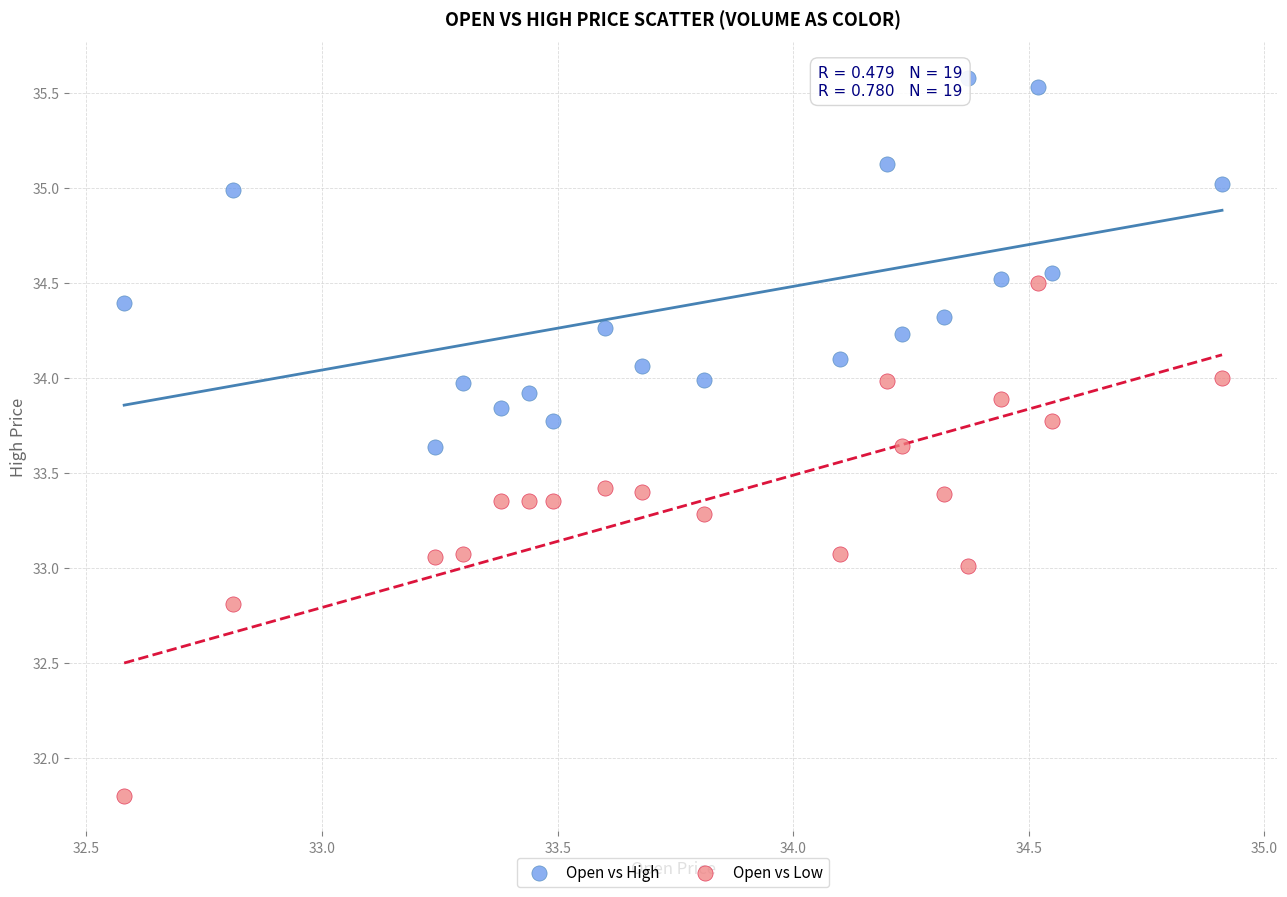

Which series has the widest spread of Y values?

Open vs Low